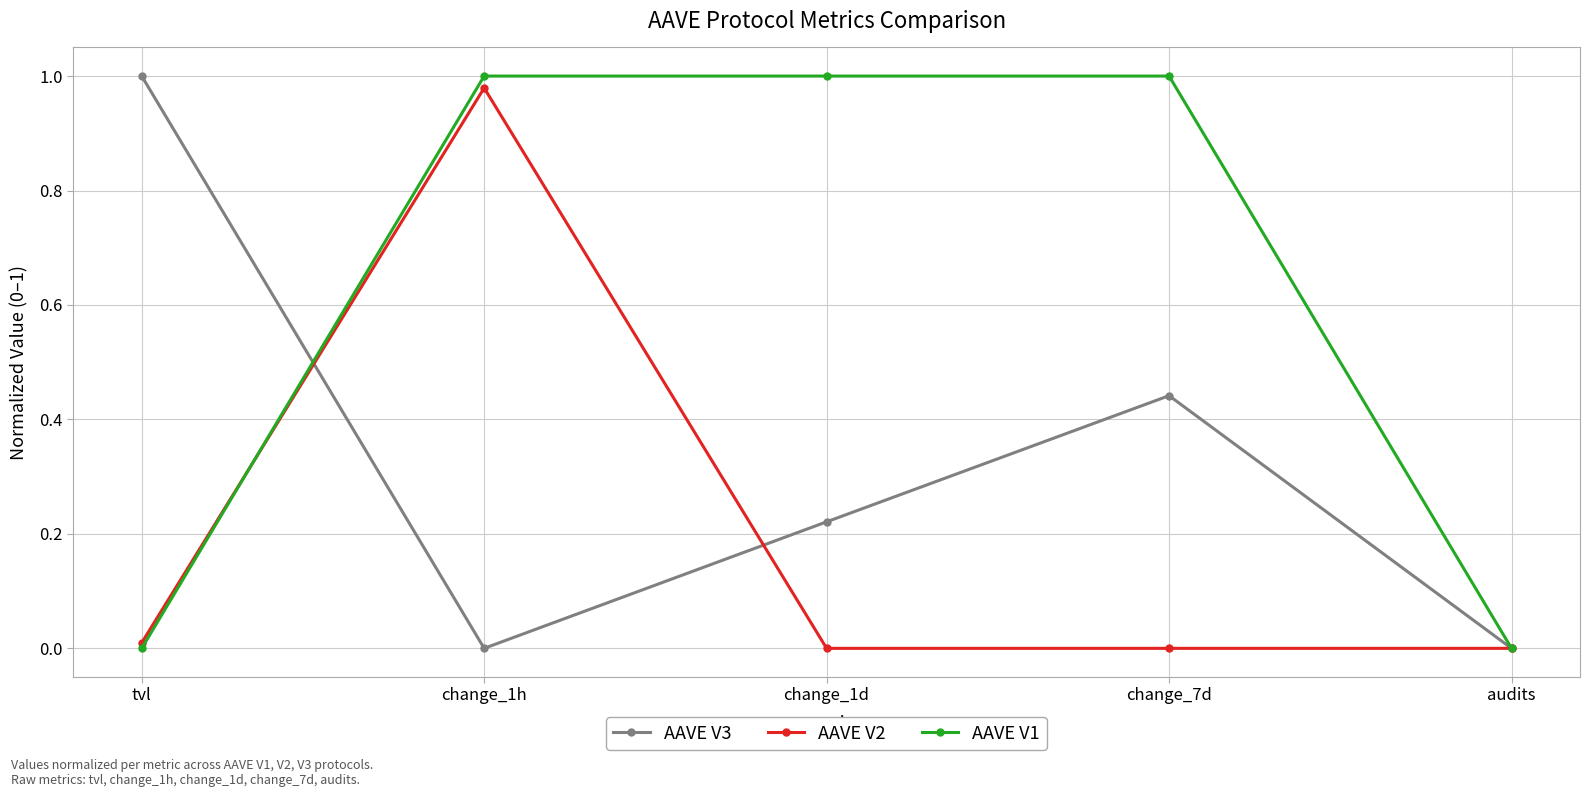

How many data points does each series have?

5